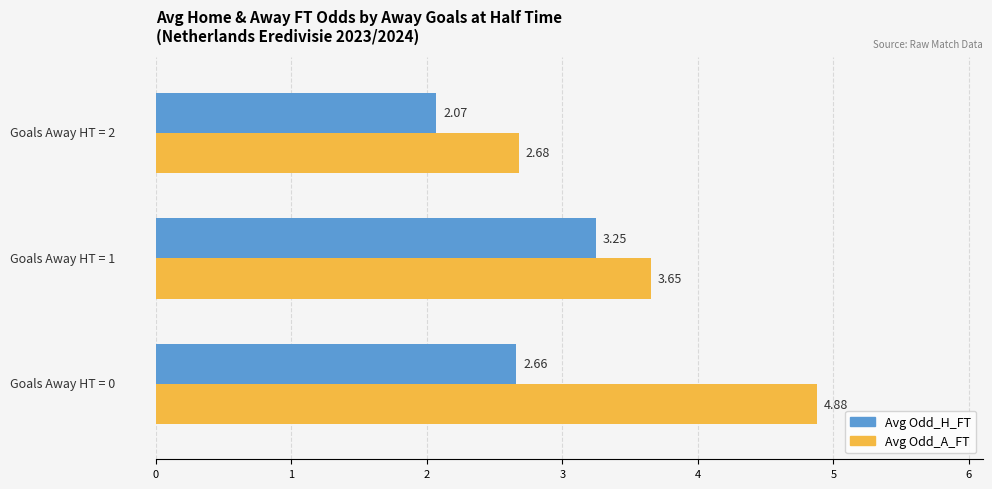

Which series has the widest spread of values?

Avg Odd_A_FT